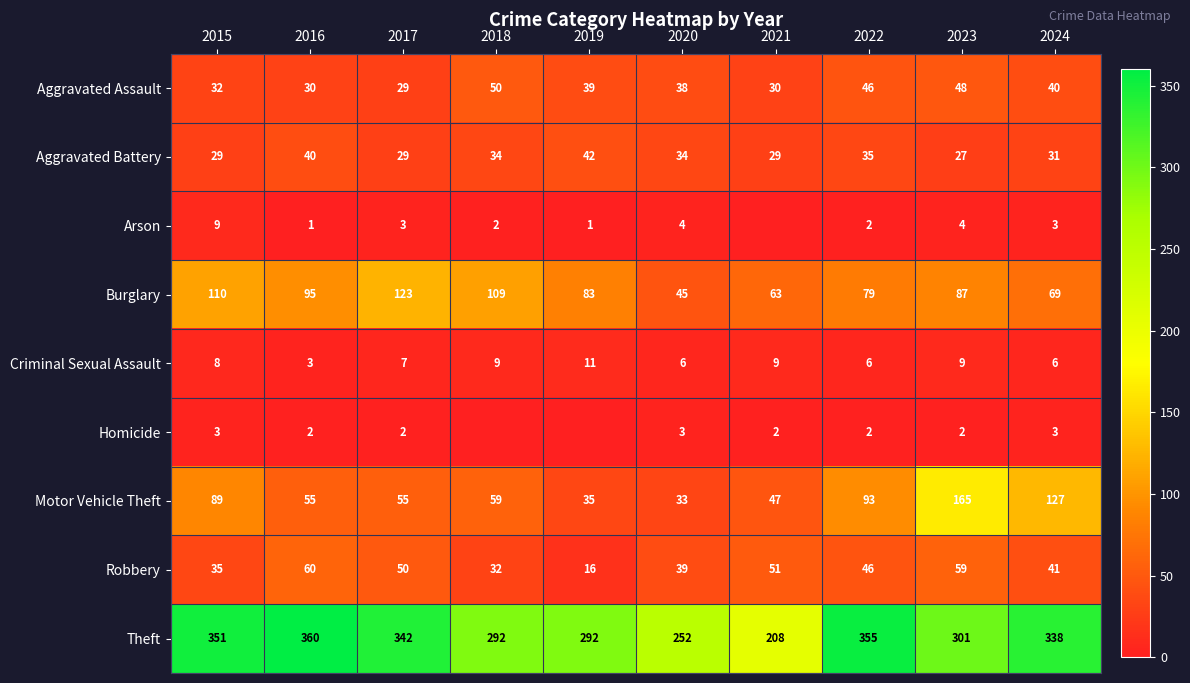

At 2020, list the series in order from largest to smallest.

Theft, Burglary, Robbery, Aggravated Assault, Aggravated Battery, Motor Vehicle Theft, Criminal Sexual Assault, Arson, Homicide